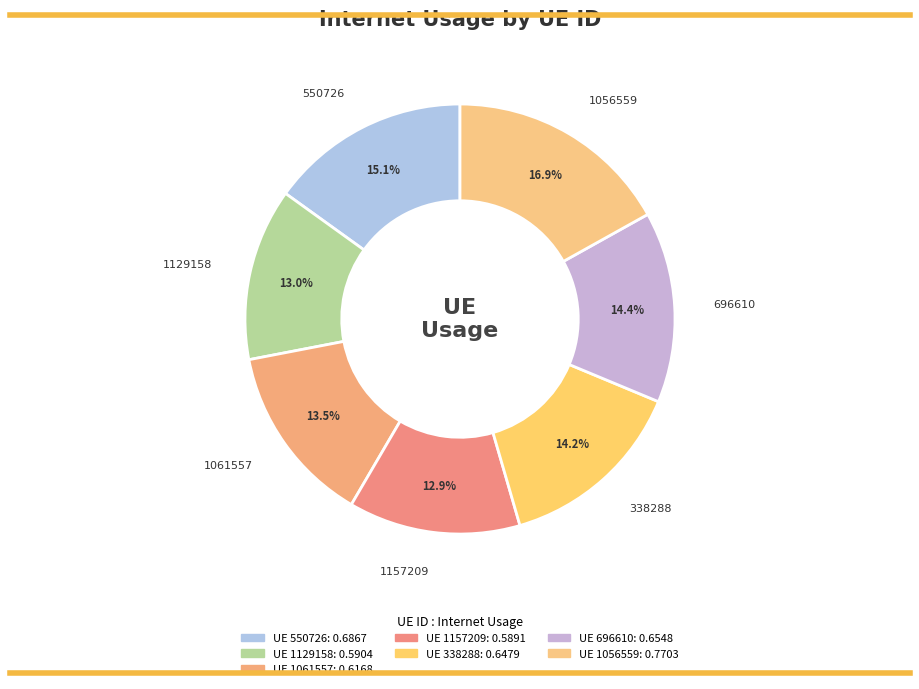

To the nearest percent, what is the difference between the largest and smallest slice percentages?

4%